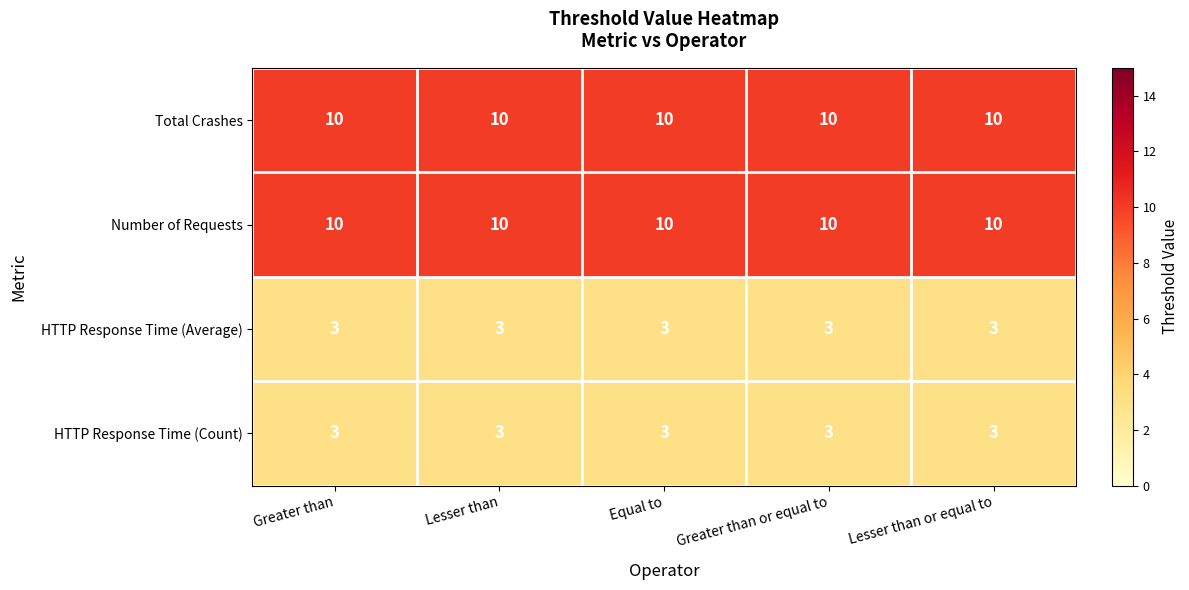

Read the HTTP Response Time (Average) value at Lesser than or equal to.

3